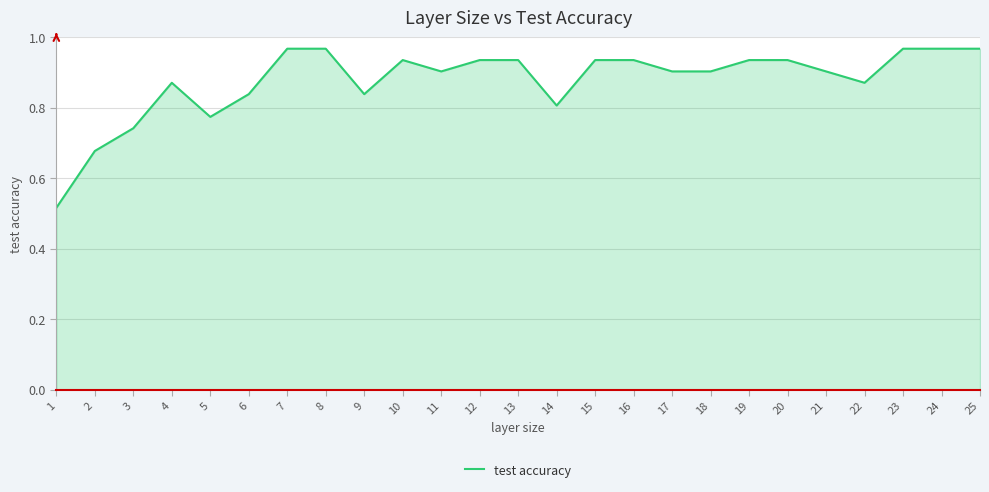

Which has a higher value, 10 or 24?

24